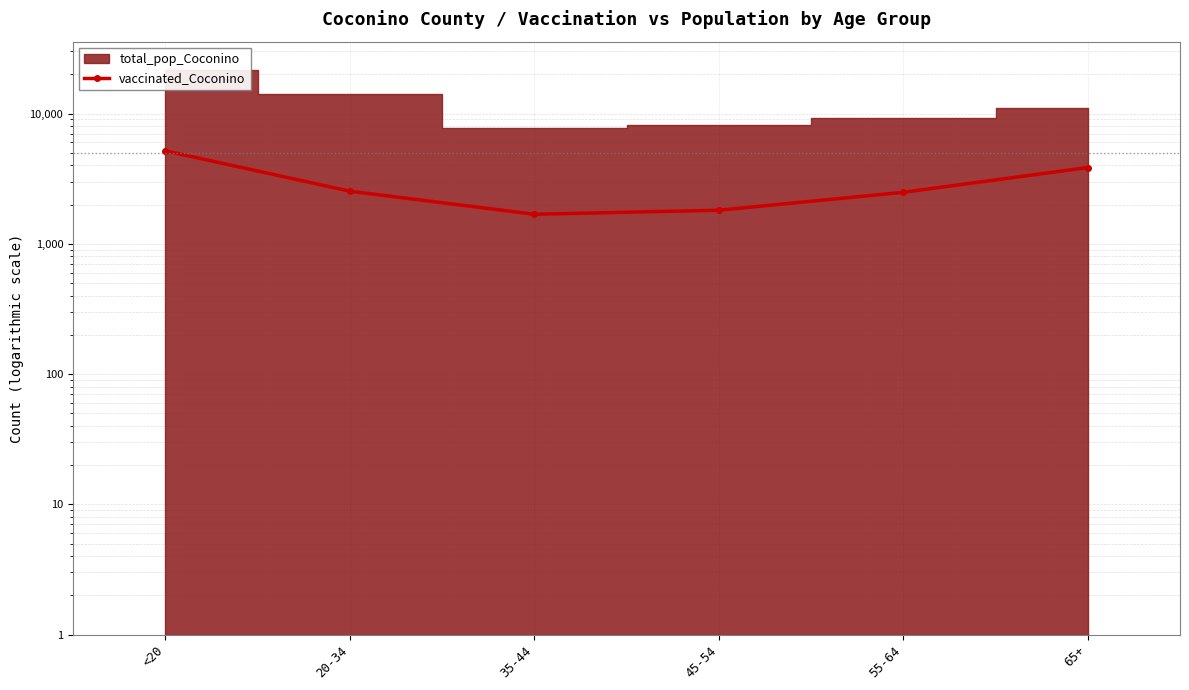

What is the difference between the second highest and minimum values?

2165